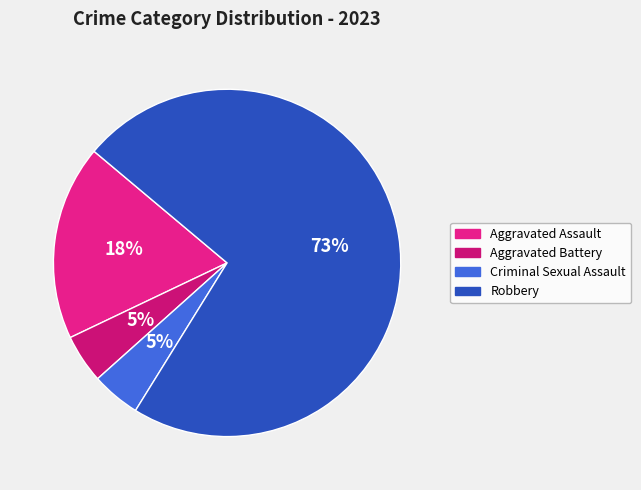

To the nearest percent, what is the average slice percentage?

25%